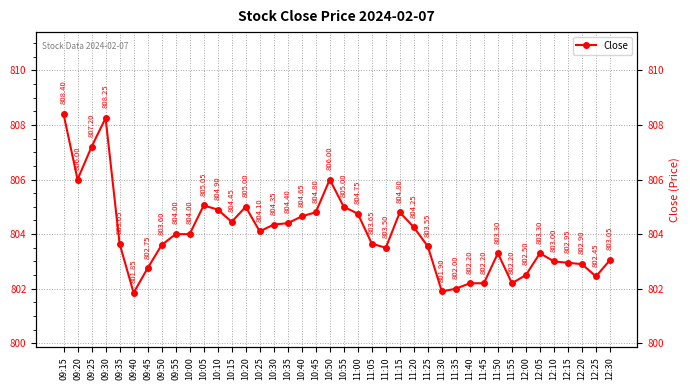

How many points are higher than both their immediate neighbors (excluding endpoints)?

7